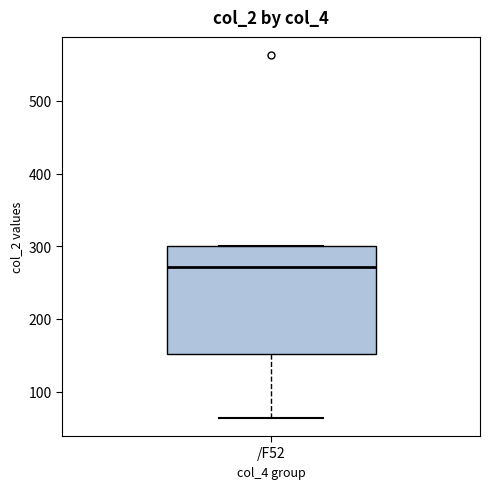

Transcribe this box plot: give where the median line is, the range the box spans, and where the two whiskers end, as read against the y-axis. The values are not printed on the chart, so give them approximately, as read against the axis.

median 270, box 150 to 300, whiskers 60 to 300